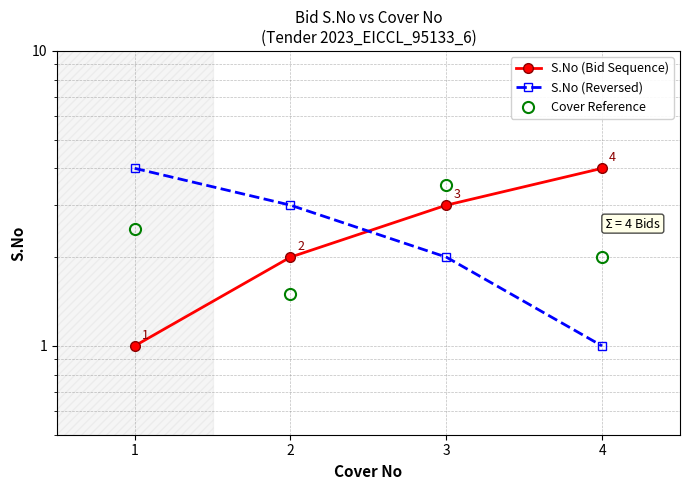

Is it true that S.No (Bid Sequence) equals 0.5 at 1?

False